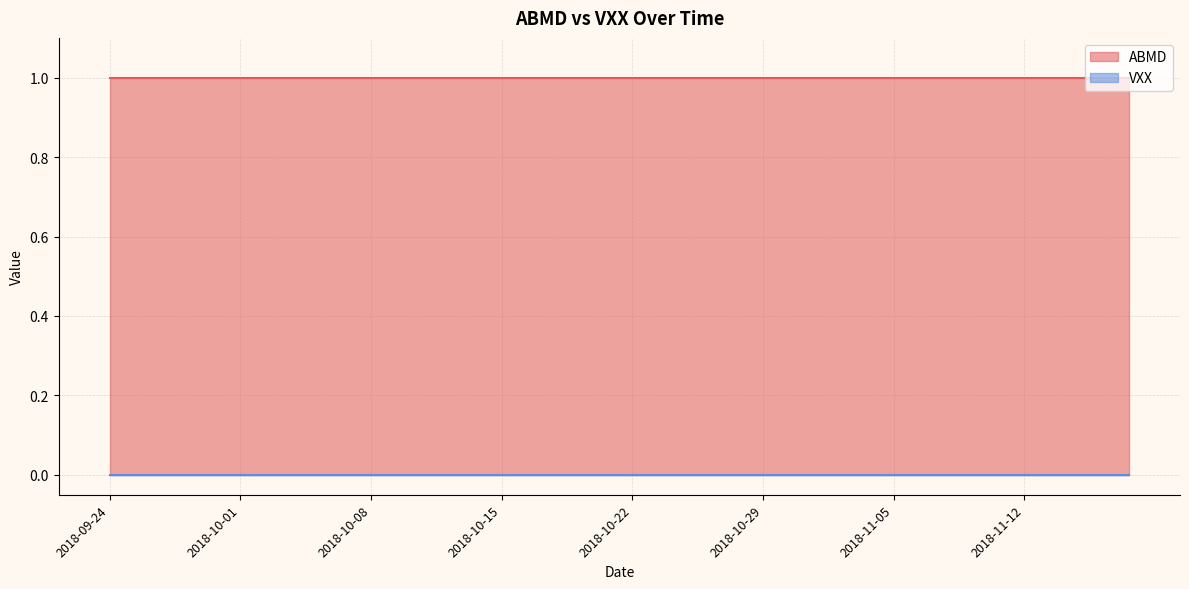

Where is VXX nearest to the value 0?

2018-09-24